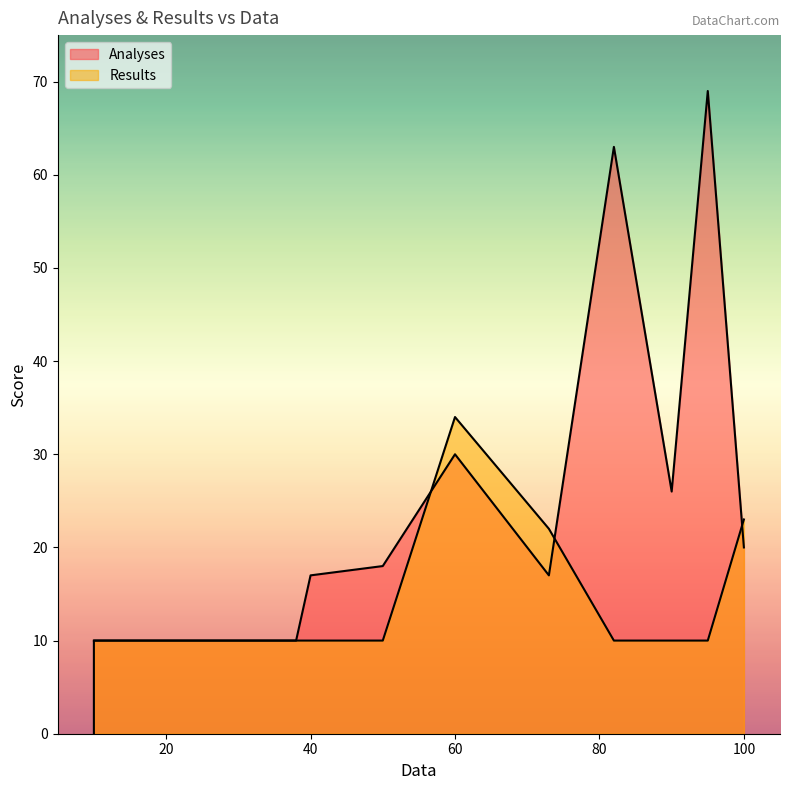

List the series in order of their overall mean, highest first.

Analyses, Results